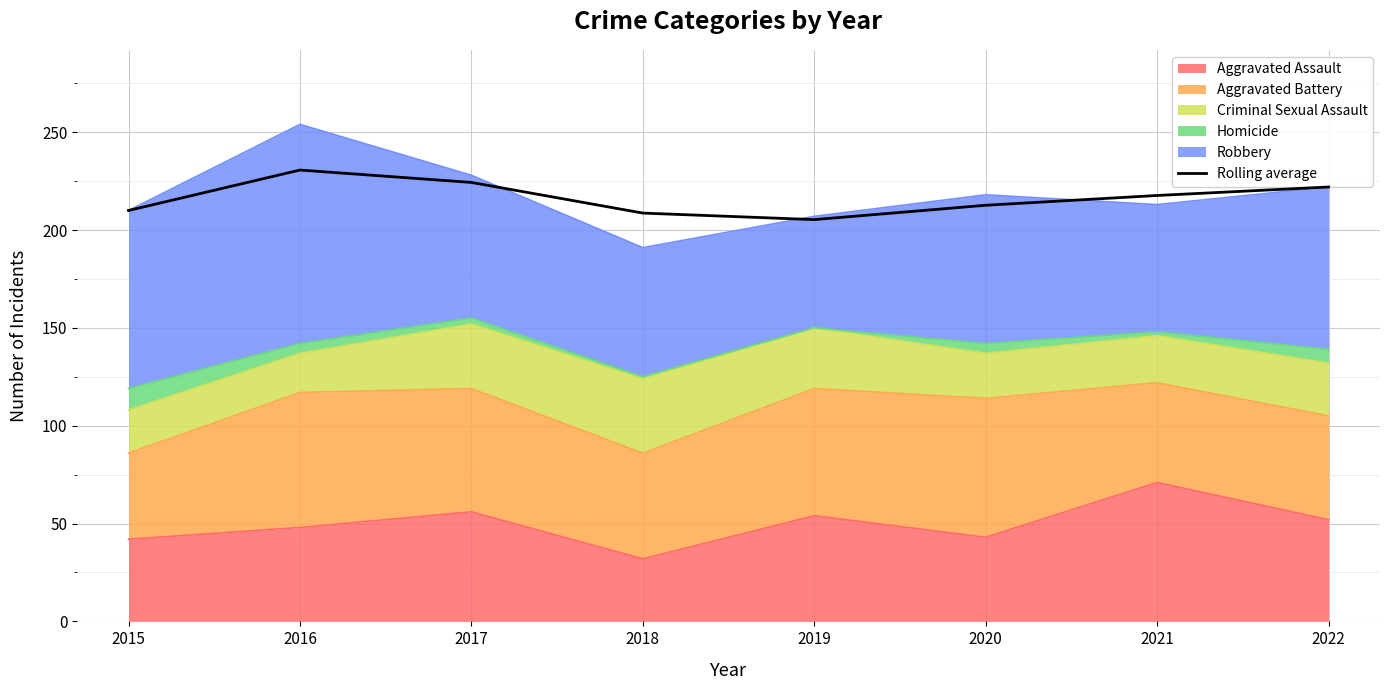

At which category does the data reach its first local peak?

2016